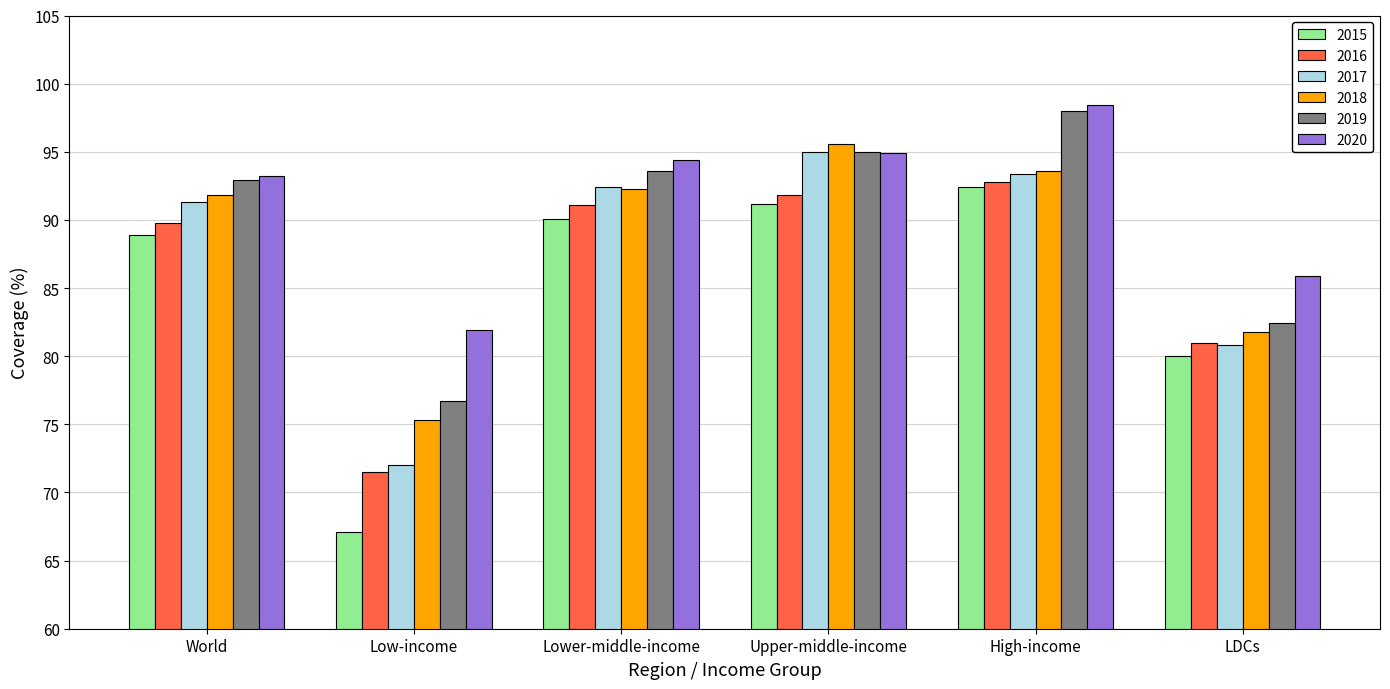

What is the difference between the 2018 values at Upper-middle-income and Low-income?

20.3